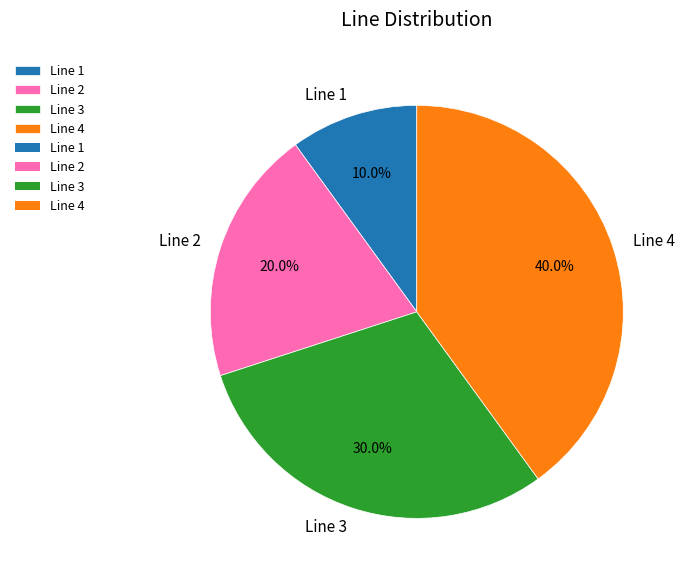

Which category has the biggest portion of the pie?

Line 4